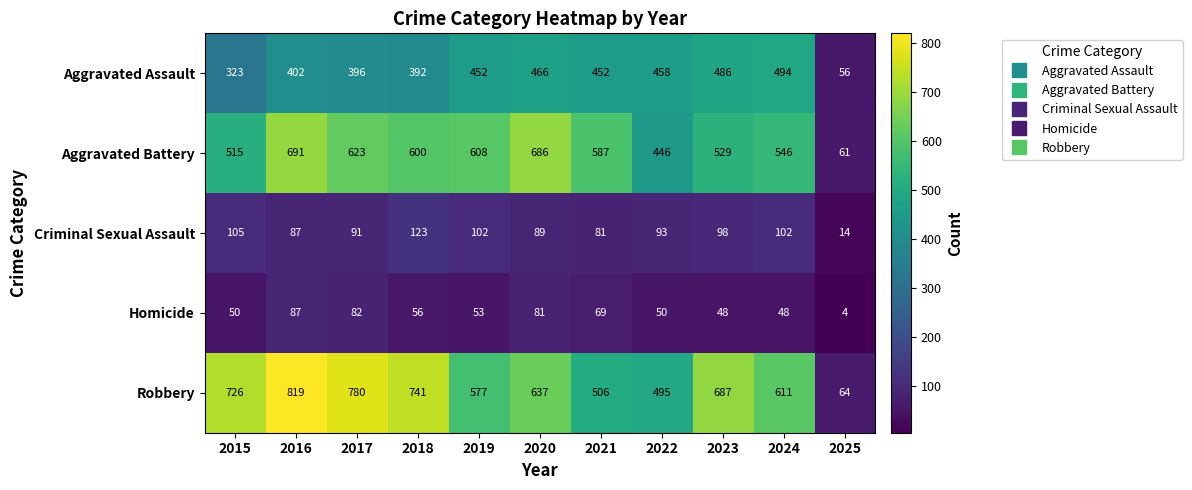

At 2024, list the series in order from smallest to largest.

Homicide, Criminal Sexual Assault, Aggravated Assault, Aggravated Battery, Robbery